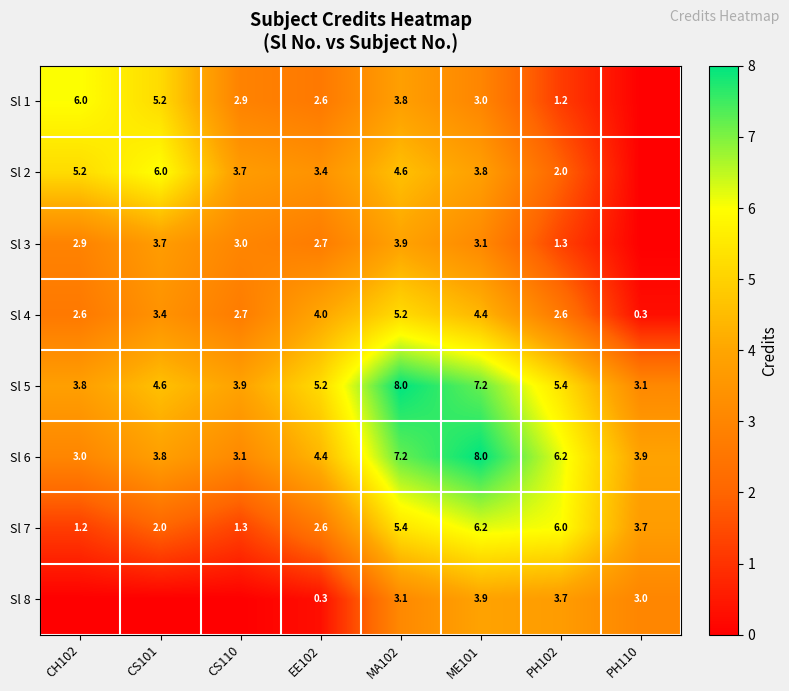

What is the sum of all Sl 4 values?

25.2